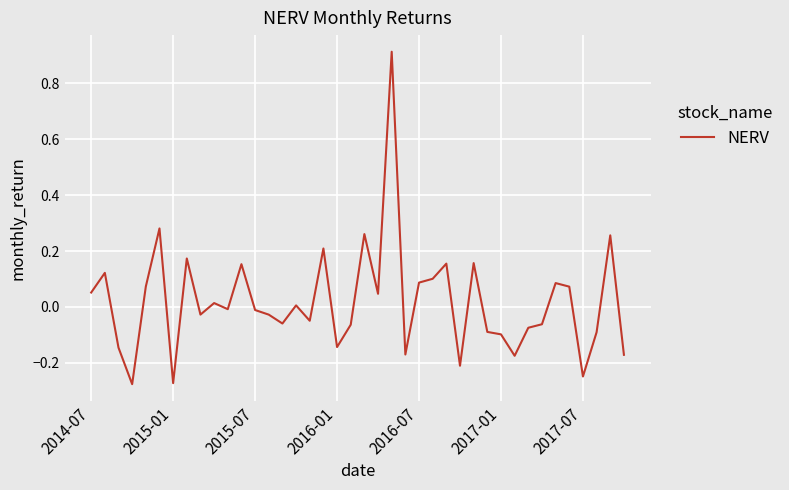

What is the difference between the second highest and minimum values?

0.6